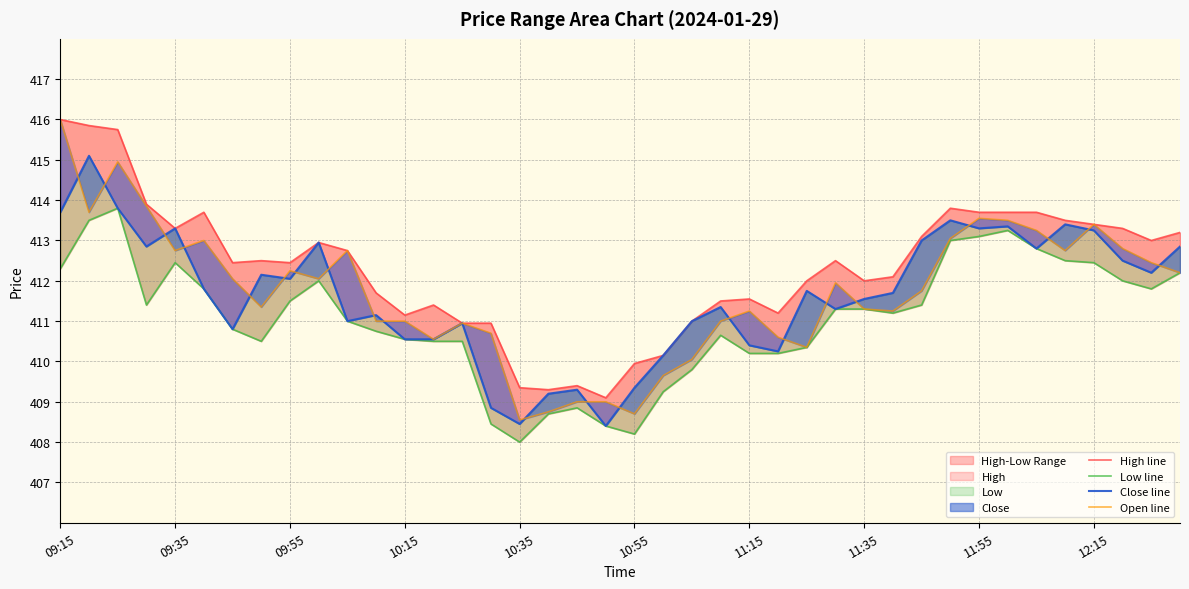

Reading left to right, extract all data points from this chart.

High line: 416.0	415.9	415.8	413.9	413.3	413.7	412.4	412.5	412.4	412.9	412.8	411.7	411.1	411.4	410.9	410.9	409.4	409.3	409.4	409.1	409.9	410.1	411.0	411.5	411.6	411.2	412.0	412.5	412.0	412.1	413.1	413.8	413.7	413.7	413.7	413.5	413.4	413.3	413.0	413.2
Low line: 412.3	413.5	413.8	411.4	412.4	411.8	410.8	410.5	411.5	412.0	411.0	410.8	410.6	410.5	410.5	408.4	408.0	408.7	408.9	408.4	408.2	409.2	409.8	410.6	410.2	410.2	410.4	411.3	411.3	411.2	411.4	413.0	413.1	413.2	412.8	412.5	412.4	412.0	411.8	412.2
Close line: 413.7	415.1	413.8	412.9	413.3	411.8	410.8	412.1	412.1	412.9	411.0	411.1	410.6	410.6	410.9	408.9	408.4	409.2	409.3	408.4	409.4	410.1	411.0	411.4	410.4	410.2	411.8	411.3	411.6	411.7	413.0	413.5	413.3	413.4	412.8	413.4	413.2	412.5	412.2	412.9
Open line: 416.0	413.7	414.9	413.9	412.8	413.0	412.1	411.4	412.2	412.1	412.8	411.0	411.0	410.6	410.9	410.7	408.6	408.8	409.0	409.0	408.7	409.6	410.1	411.0	411.2	410.6	410.4	411.9	411.3	411.2	411.8	413.1	413.6	413.5	413.2	412.8	413.4	412.8	412.4	412.2